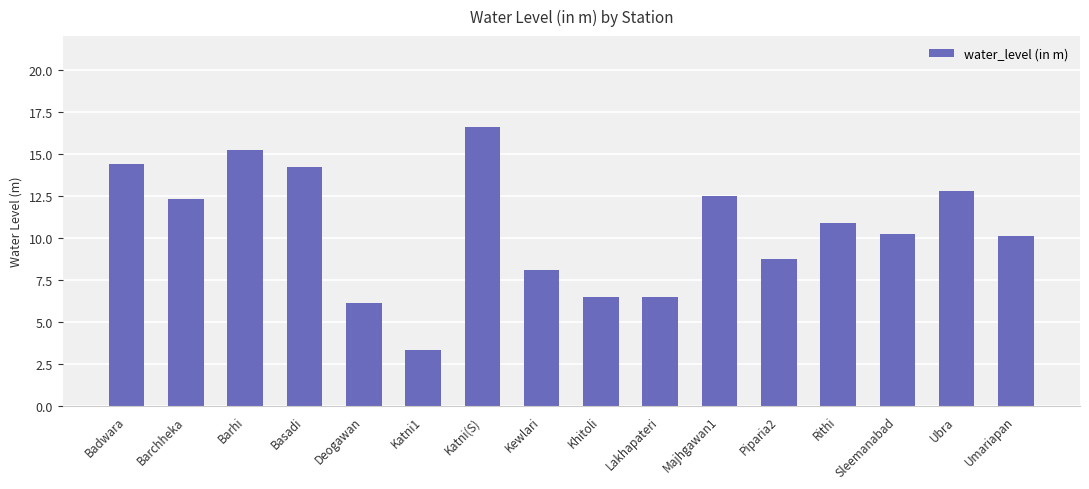

The chart shows a value of 12.5 at Majhgawan1. True or false?

True